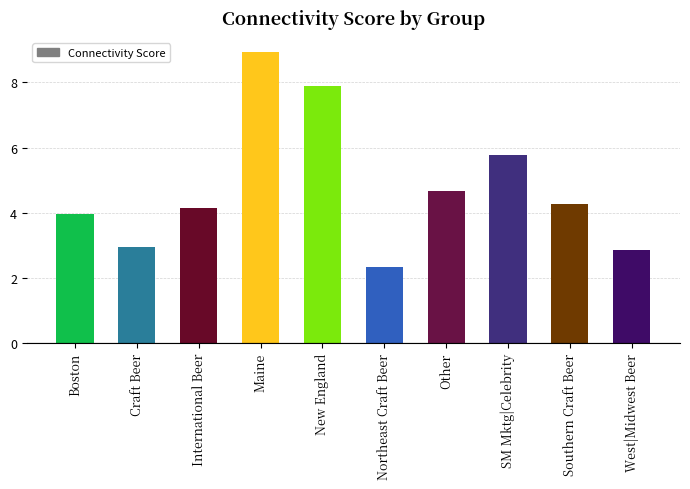

What is the difference between the maximum and minimum values?

6.6